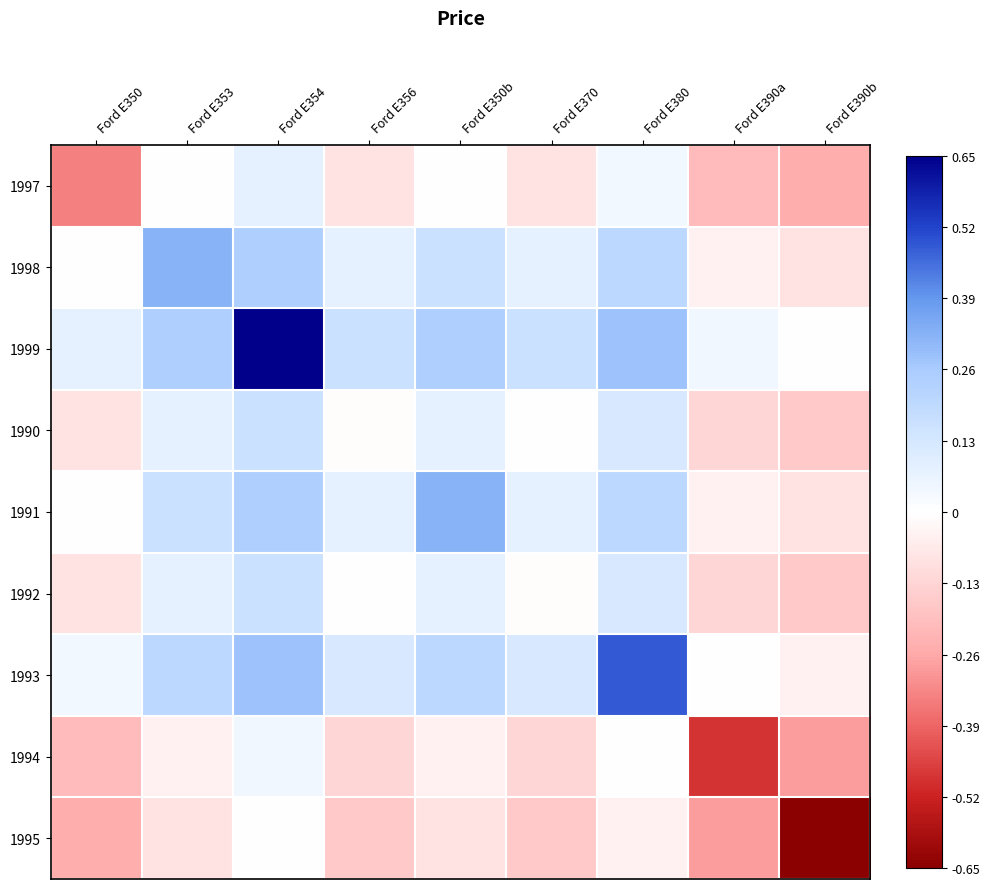

Which series changed the most between Ford E354 and Ford E370?

1999